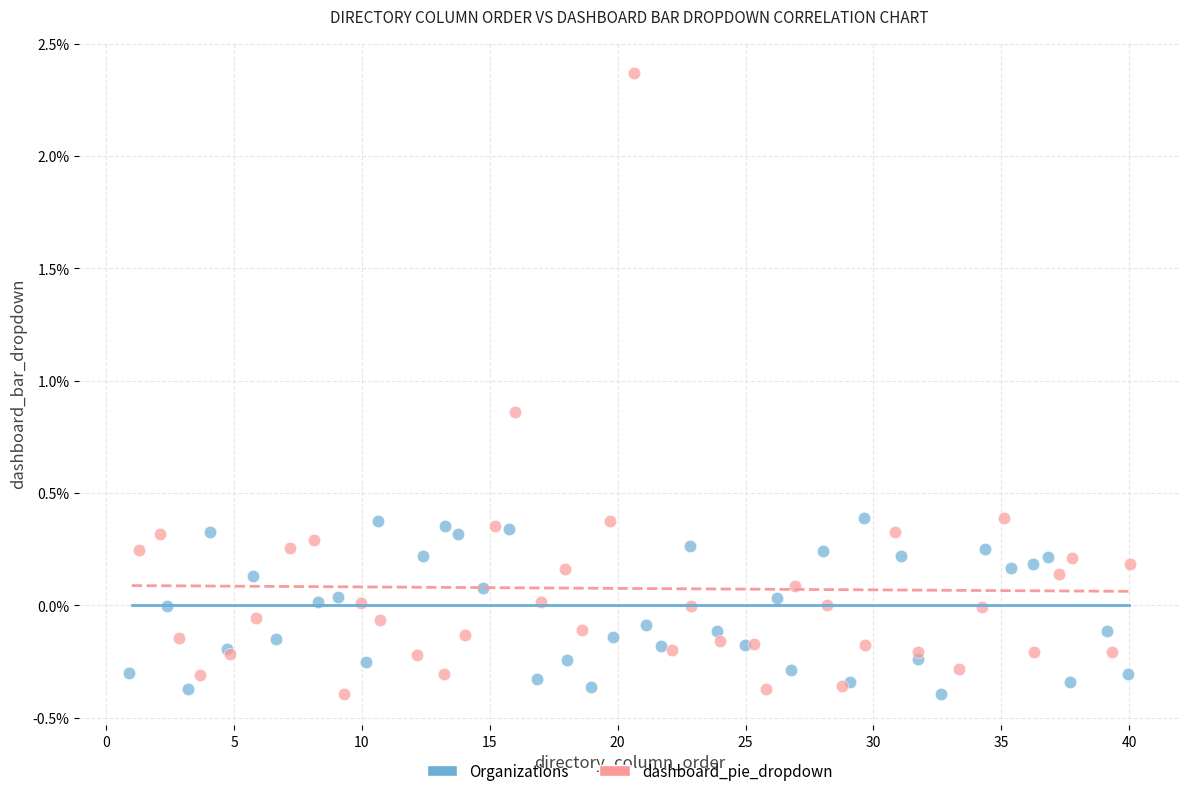

What are all the series names shown in the legend?

Organizations, dashboard_pie_dropdown